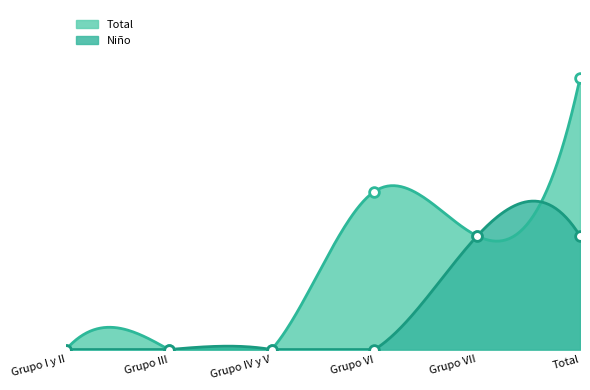

Where is the first local maximum for Total?

Grupo VI